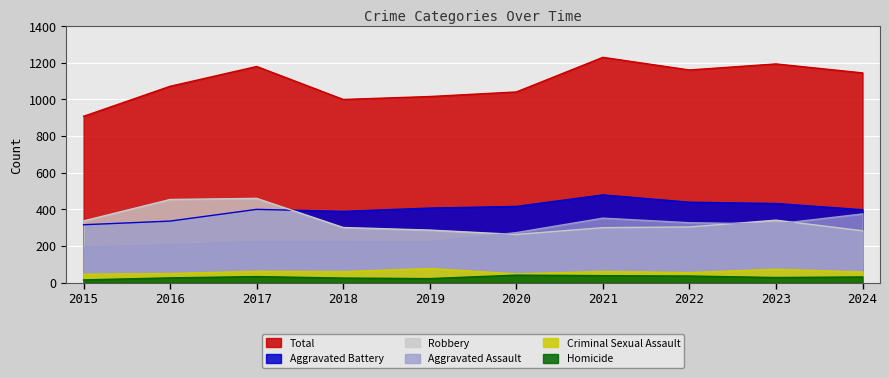

Rank the categories by Robbery value from highest to lowest.

2017, 2016, 2023, 2015, 2022, 2018, 2021, 2019, 2024, 2020